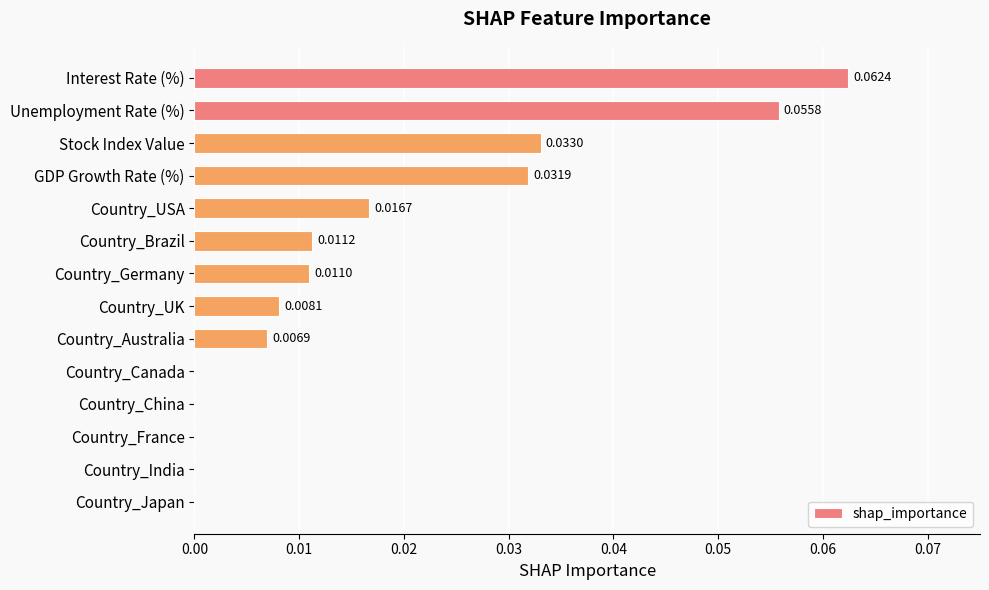

At which category does the chart reach its peak across all series?

Interest Rate (%)